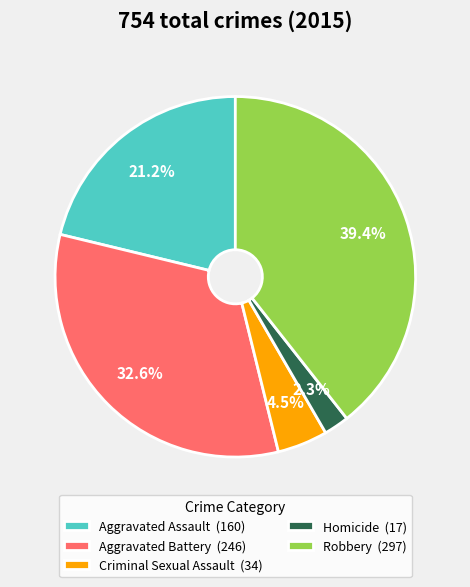

What percentage is NOT represented by Aggravated Assault?

78.8%